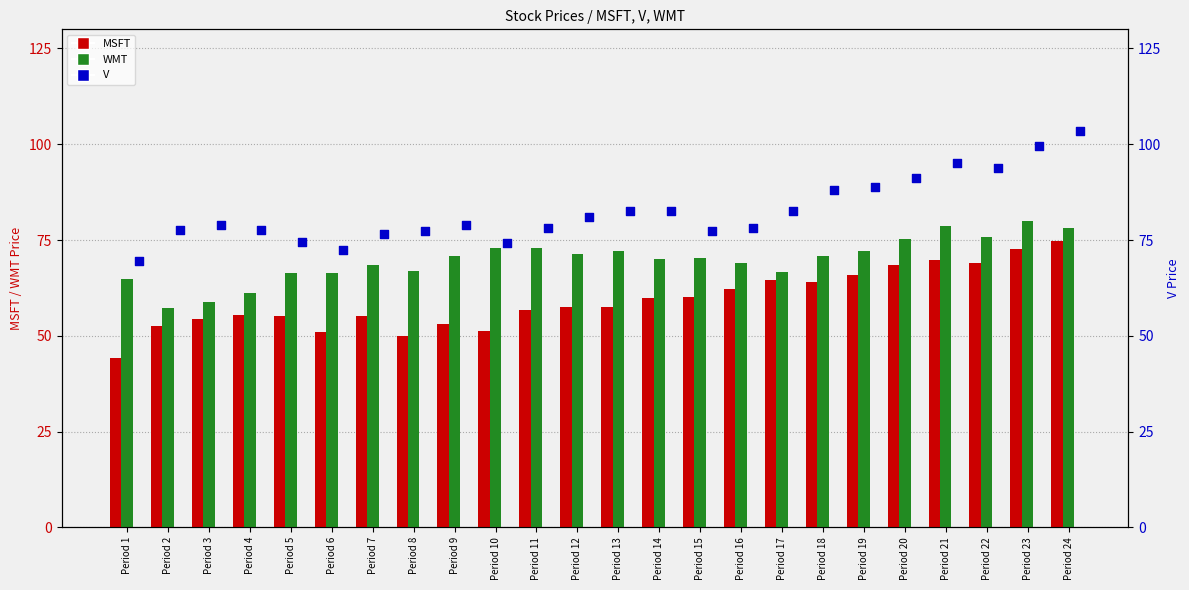

At which category is the sum across all series the highest?

Period 24